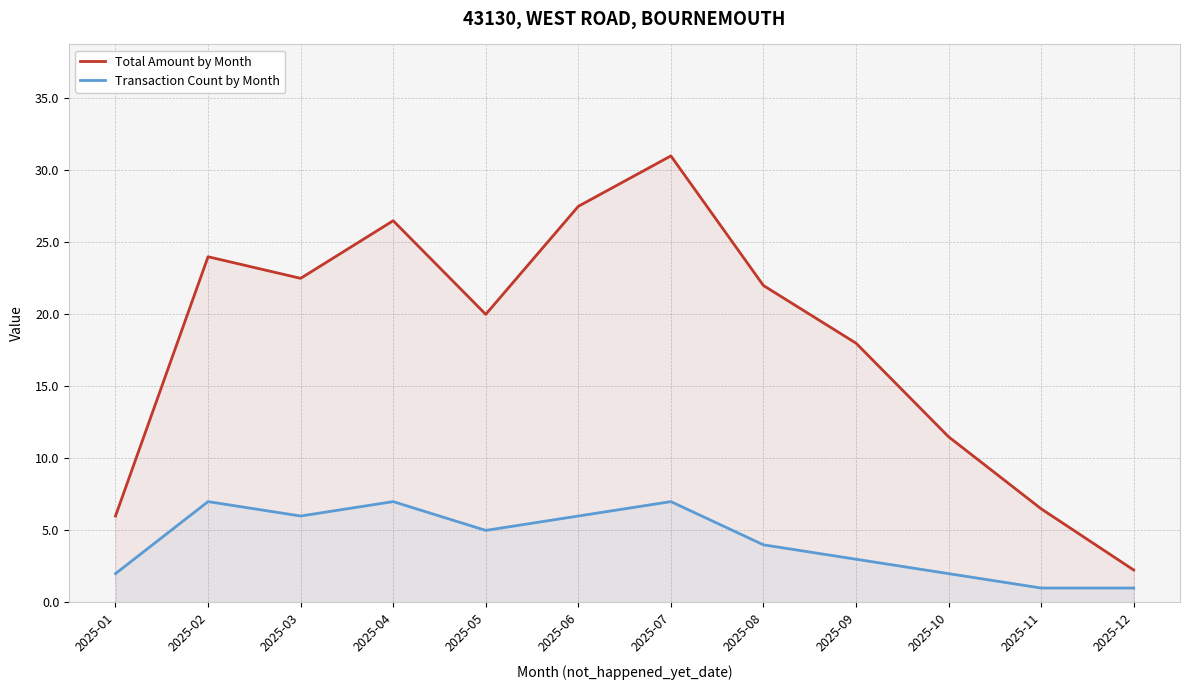

List the labels in order of Transaction Count by Month value, smallest first.

2025-11, 2025-12, 2025-01, 2025-10, 2025-09, 2025-08, 2025-05, 2025-03, 2025-06, 2025-02, 2025-04, 2025-07